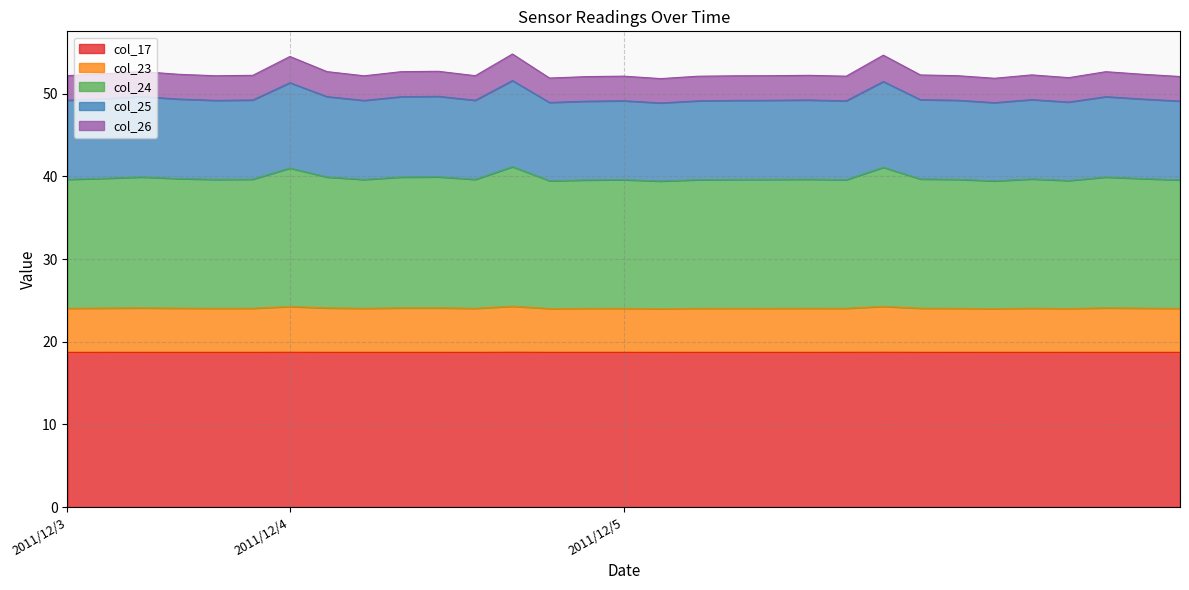

The col_25 series shows 9.1 at 2011/12/3. True or false?

False